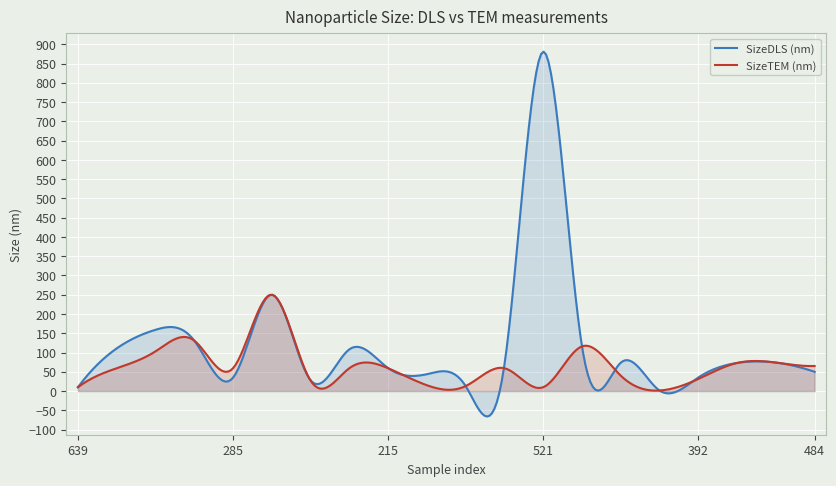

Which series has the largest range (max minus min)?

SizeDLS (nm)